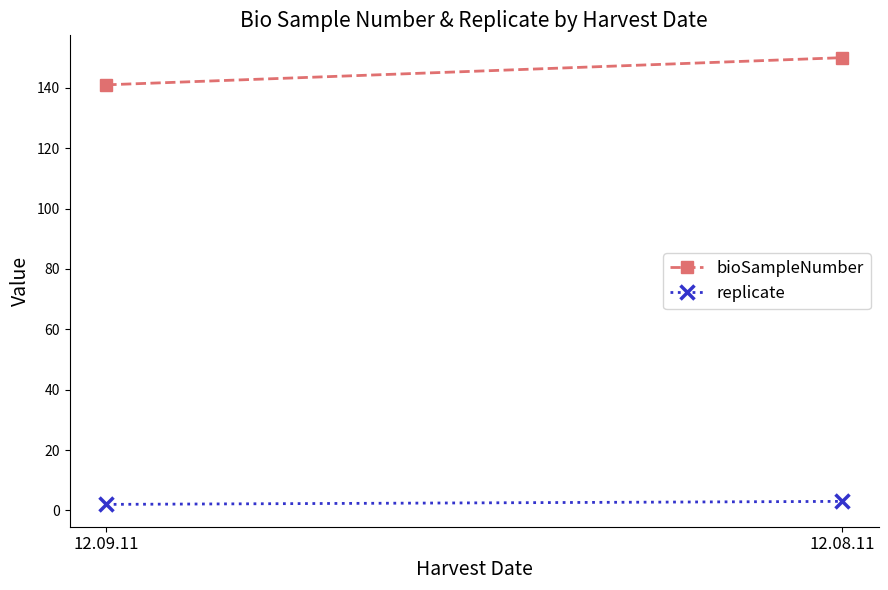

What is the smallest value displayed?

2